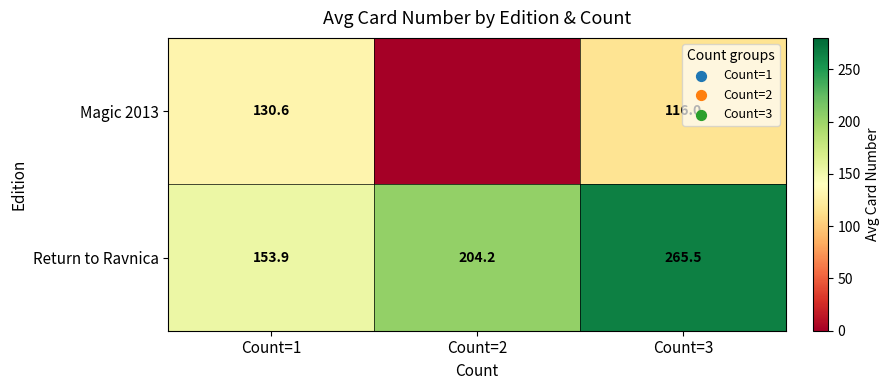

Which label corresponds to the smallest value in the chart?

Count=2